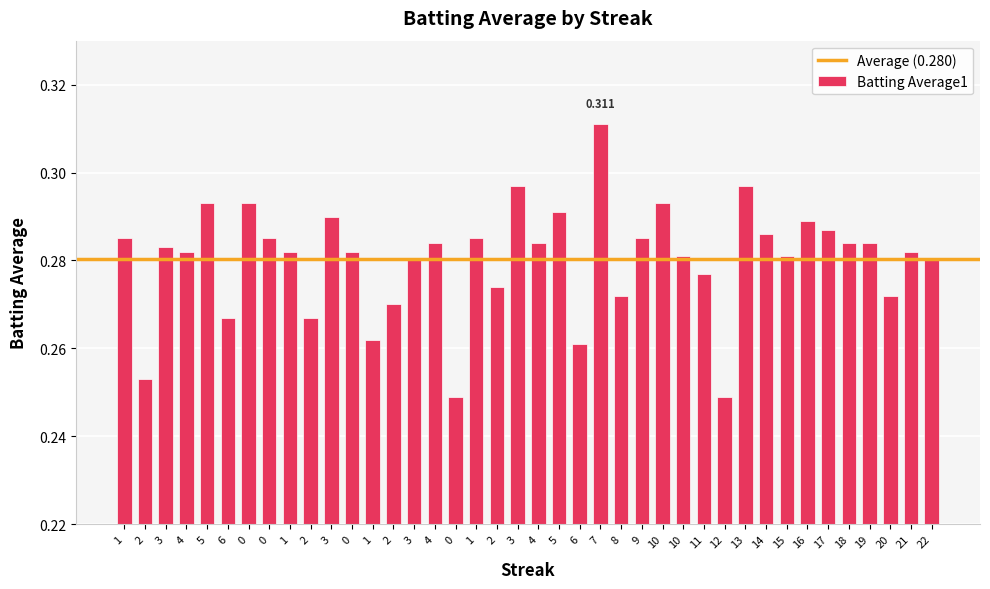

Are the bars horizontal?

No